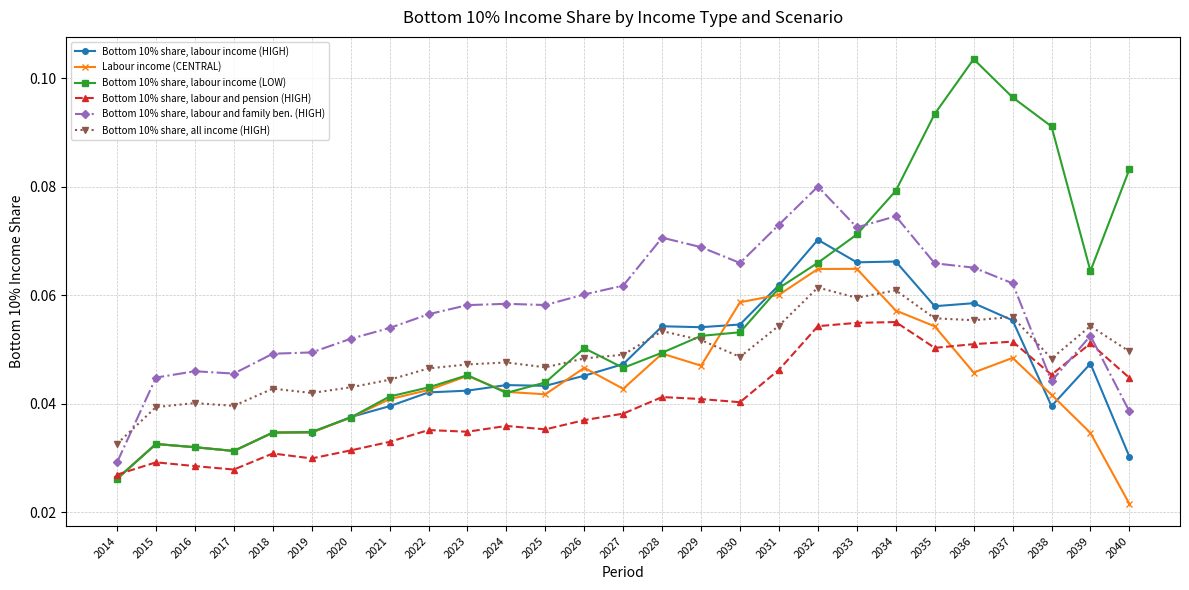

Is this an area chart (filled region under the line)?

No